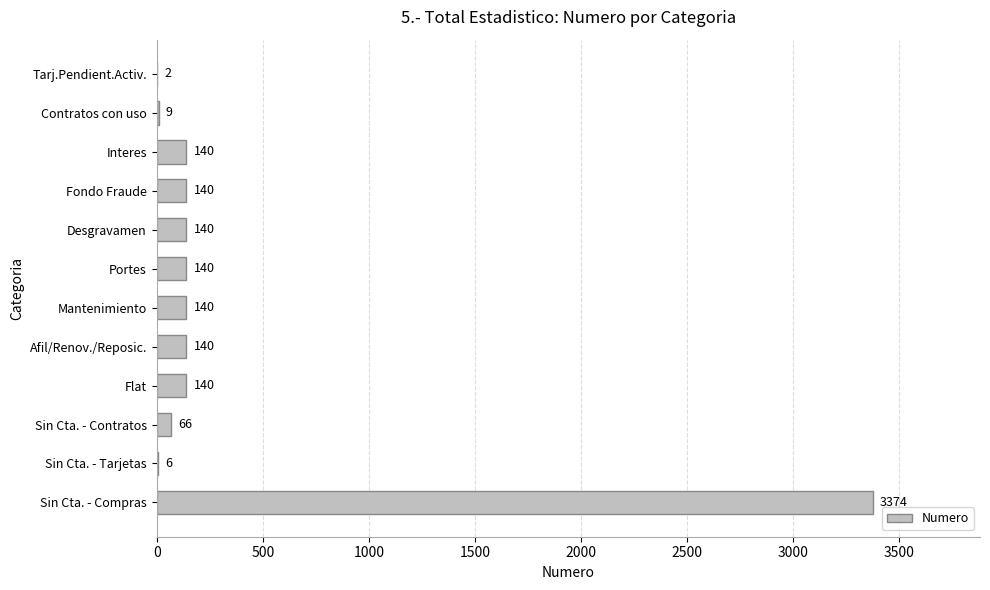

Count the number of data series in this chart.

1